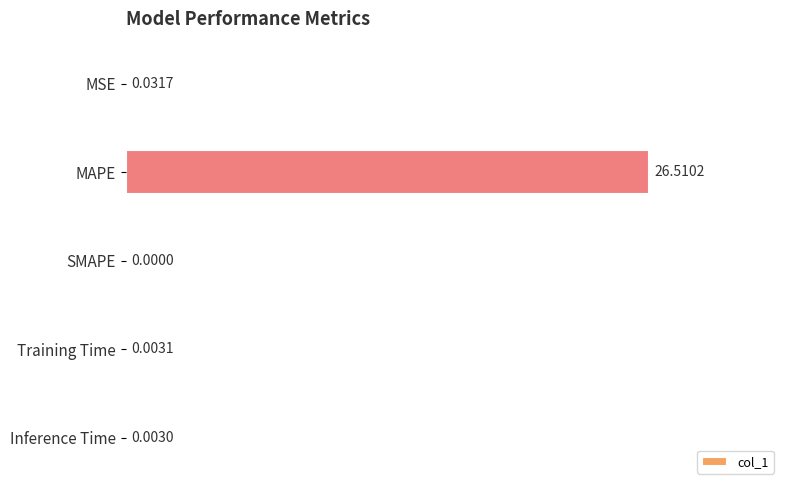

Which category has the highest value across all series?

MAPE